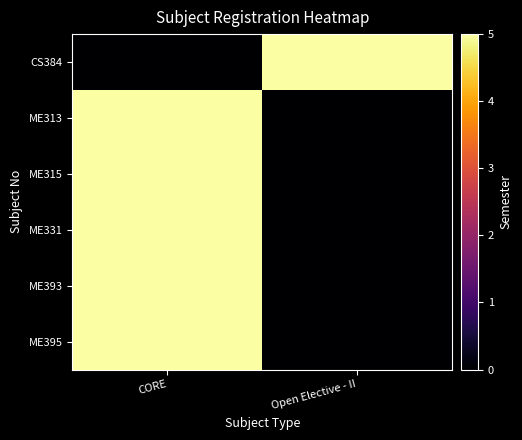

What is the total value across all series at Open Elective - II?

5